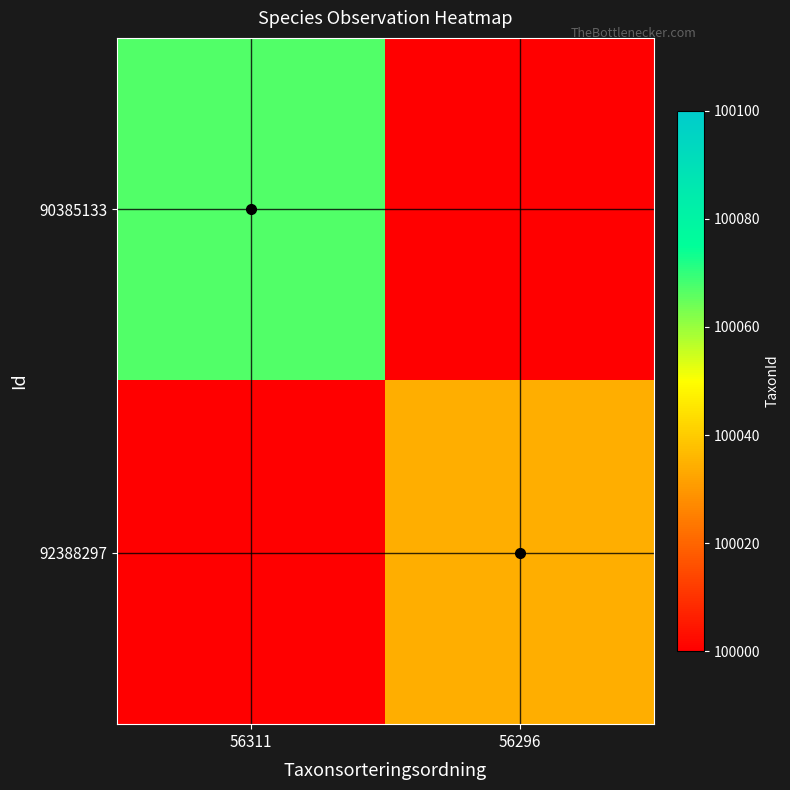

Which series has the largest range (max minus min)?

90385133